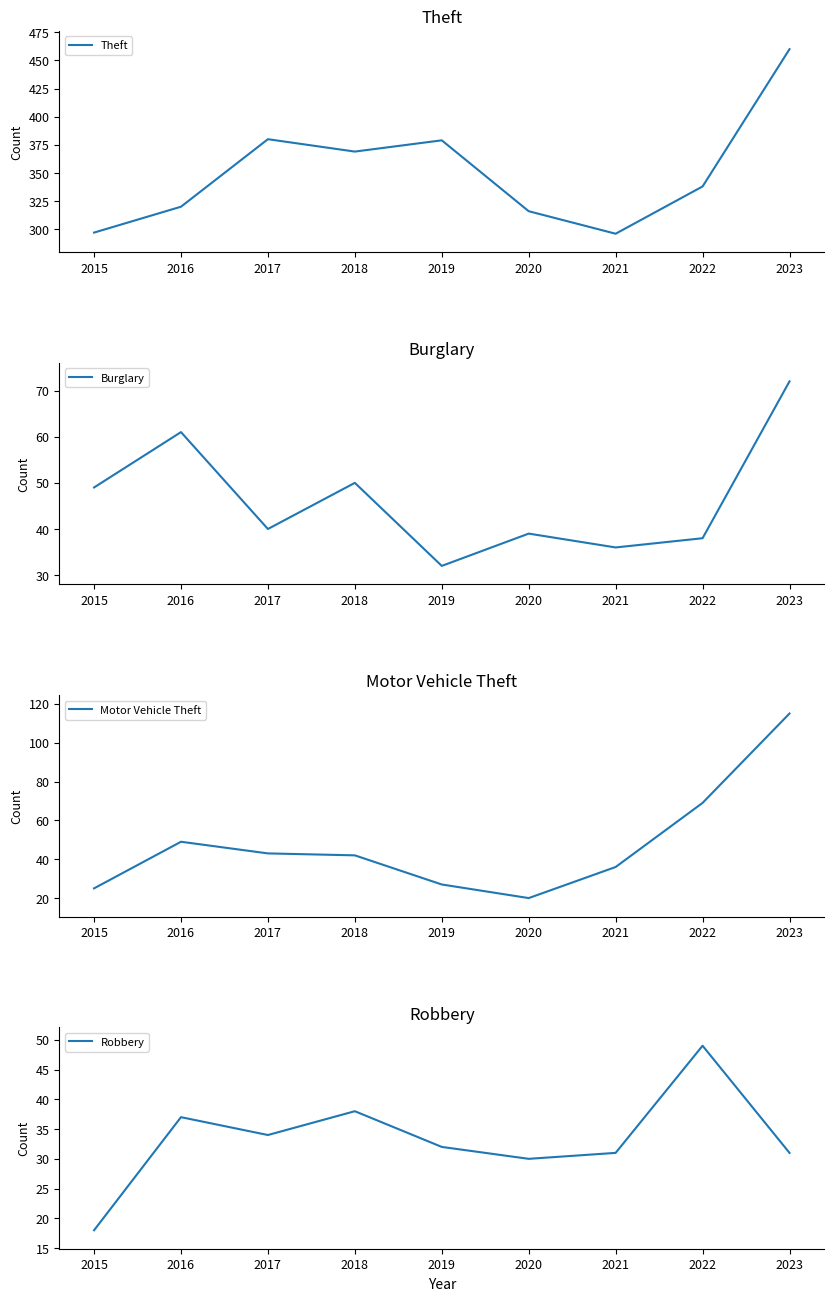

Is it true that Motor Vehicle Theft equals 23 at 2022?

False